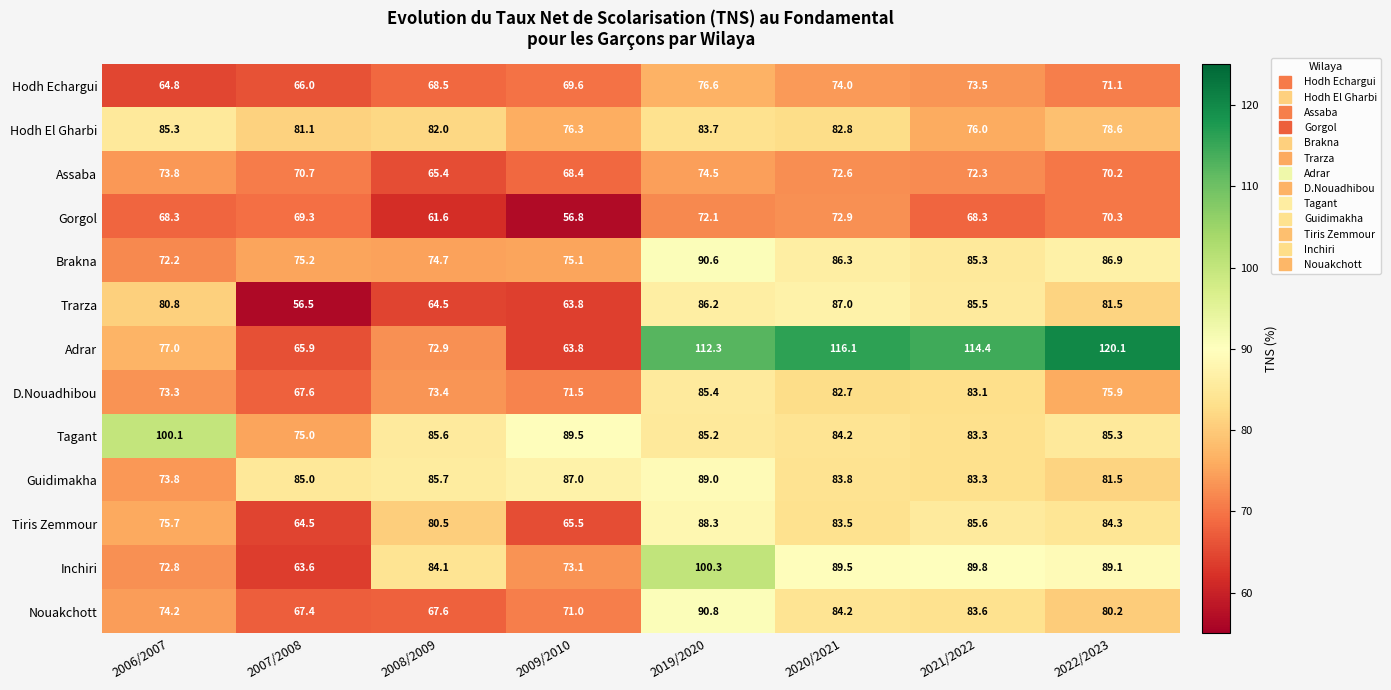

What is the difference between the maximum and minimum values in the Assaba series?

9.1